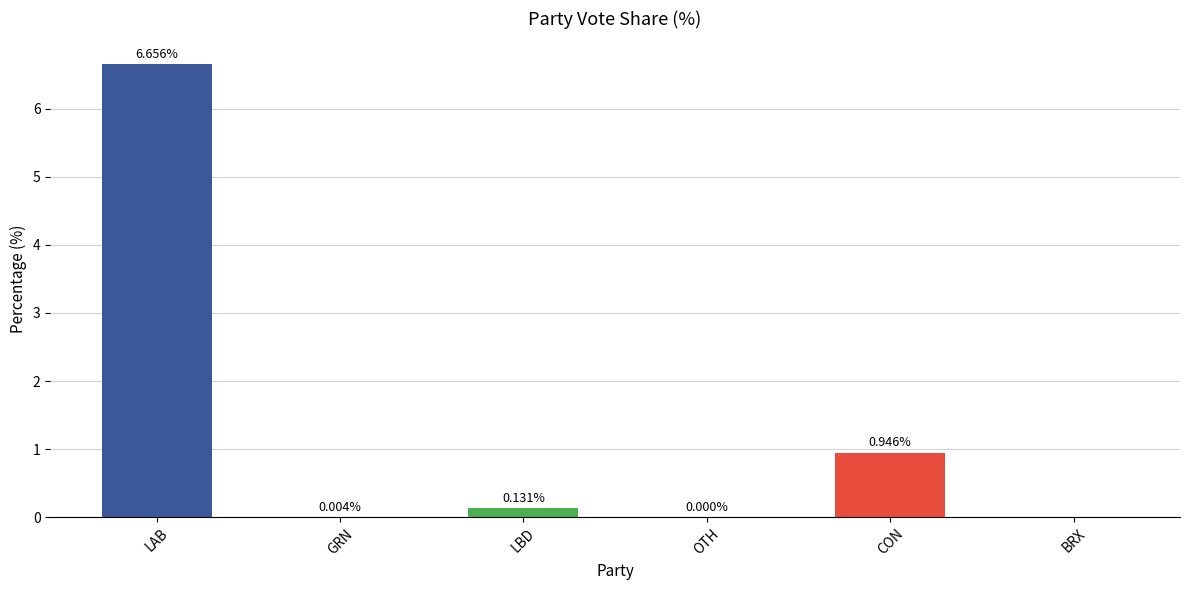

What is the maximum value shown in the chart?

6.7